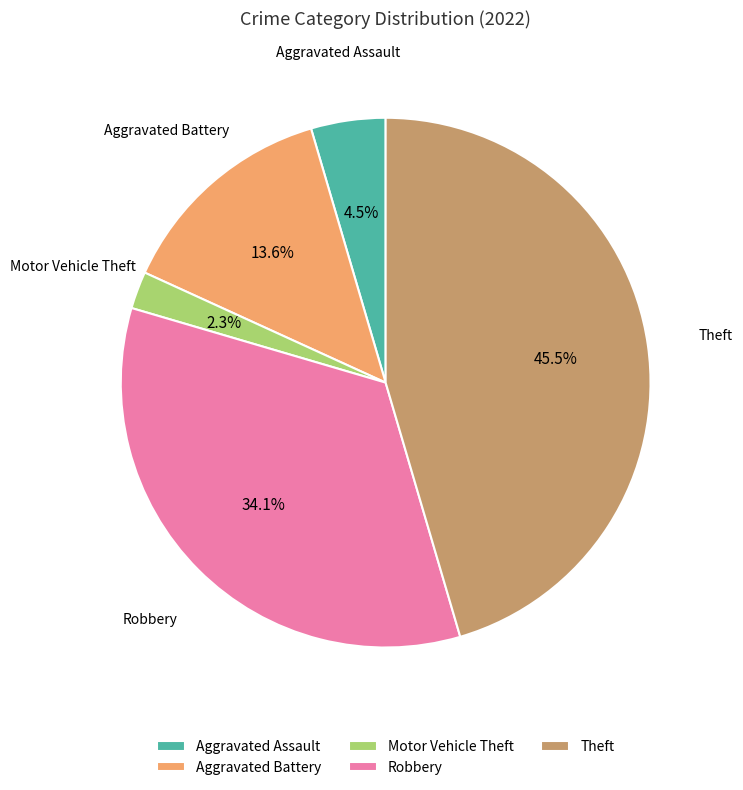

To the nearest percent, what is the average slice percentage?

20%